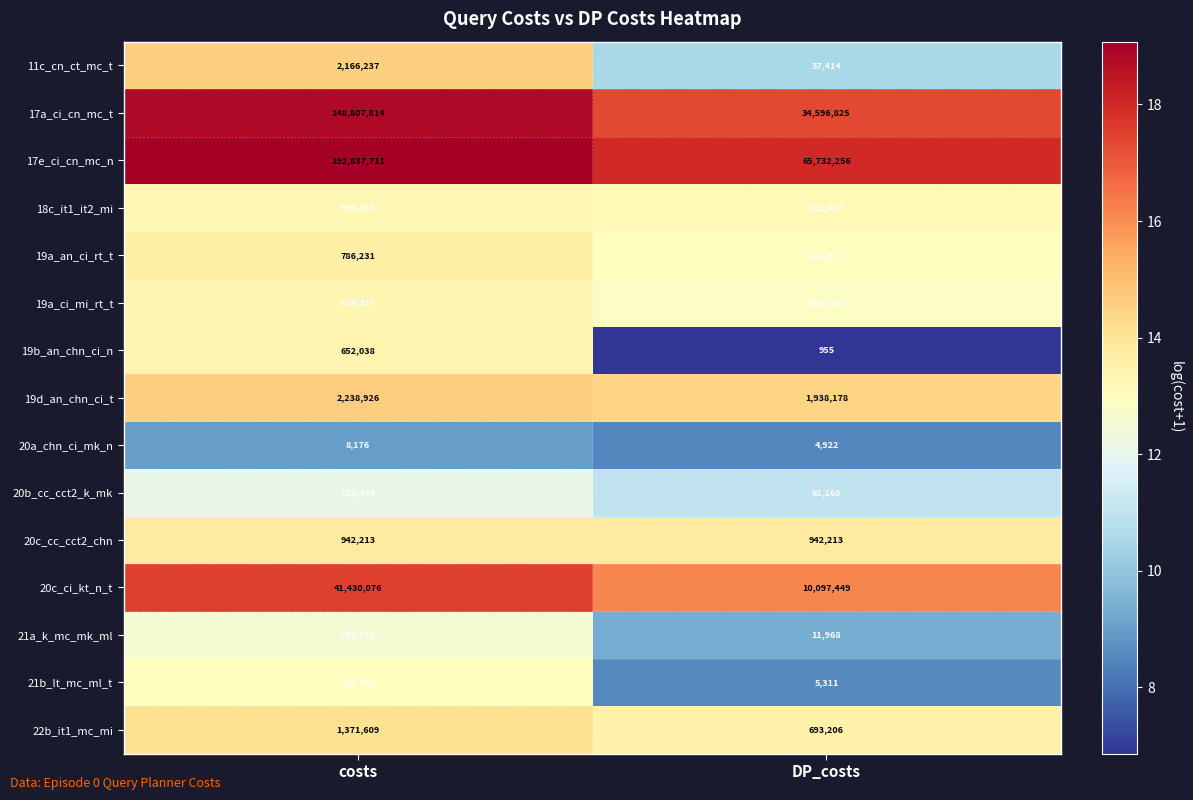

What is the smallest value displayed?

955